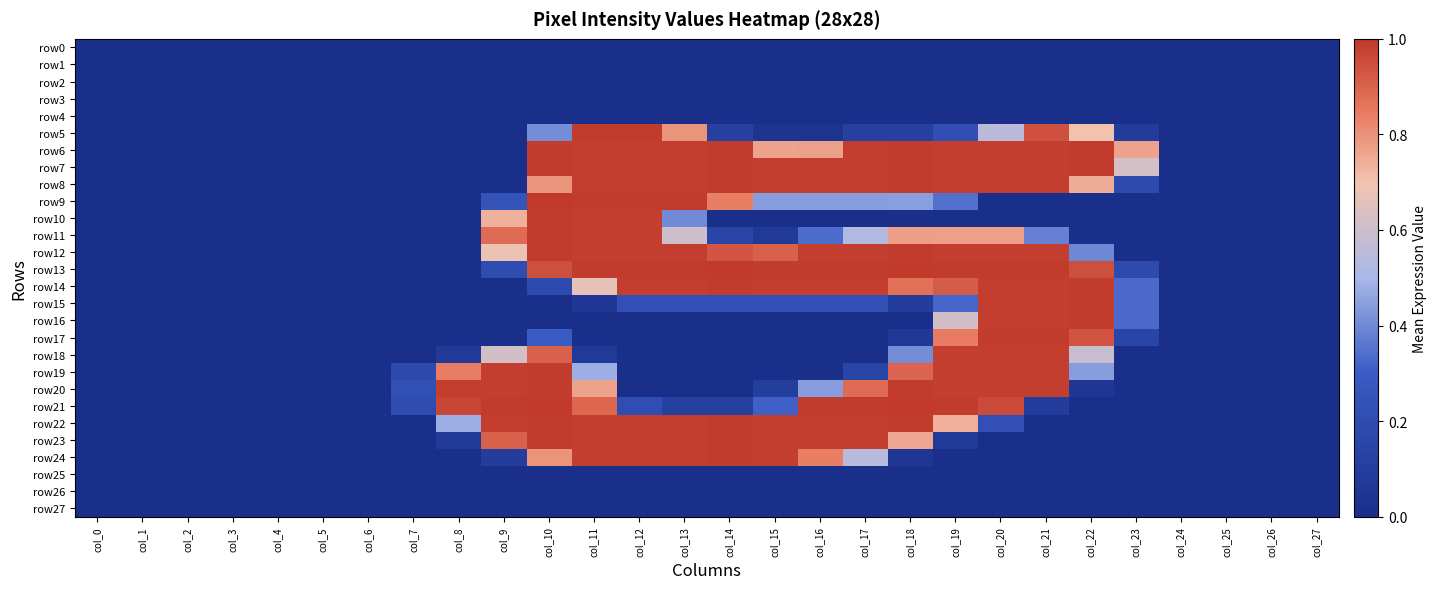

Count the number of categories in the chart.

28